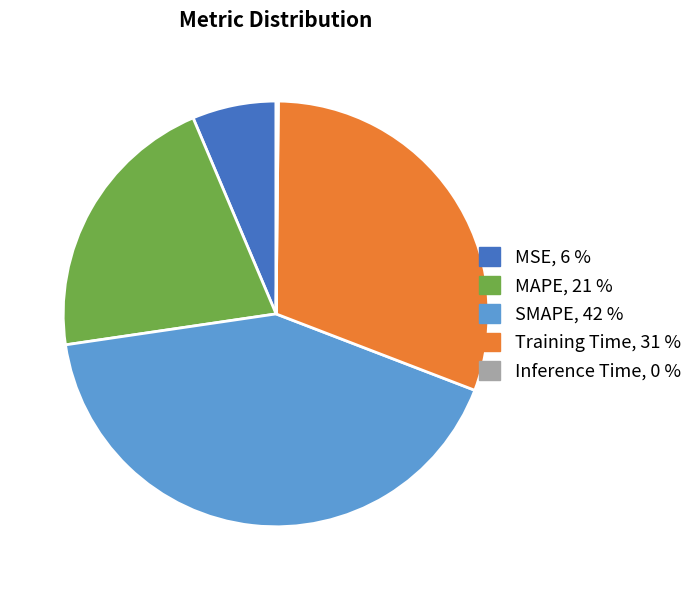

Is SMAPE the majority of the pie?

No